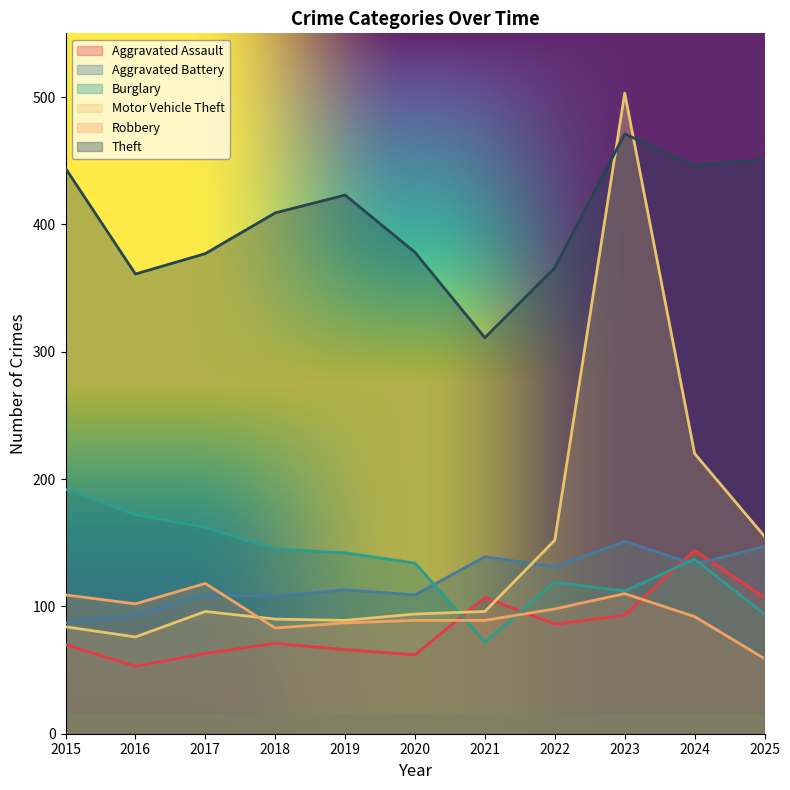

Reading right to left, list all the values displayed in this chart.

Aggravated Assault: 107	144	93	86	107	62	66	71	63	53	70
Aggravated Battery: 147	133	151	131	139	109	113	108	109	93	87
Burglary: 94	137	112	119	72	134	142	145	162	172	192
Motor Vehicle Theft: 155	220	503	152	96	94	89	90	96	76	84
Robbery: 59	92	110	98	89	89	87	83	118	102	109
Theft: 451	446	471	366	311	378	423	409	377	361	444